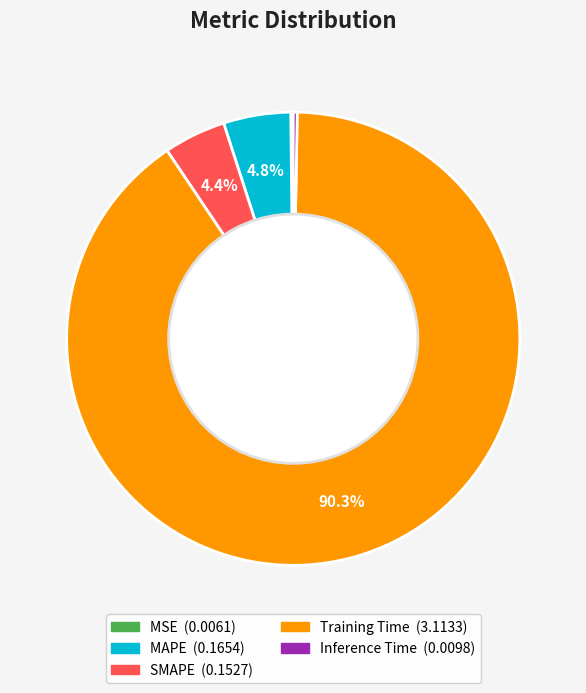

To the nearest percent, what percentage of the pie is SMAPE?

4%